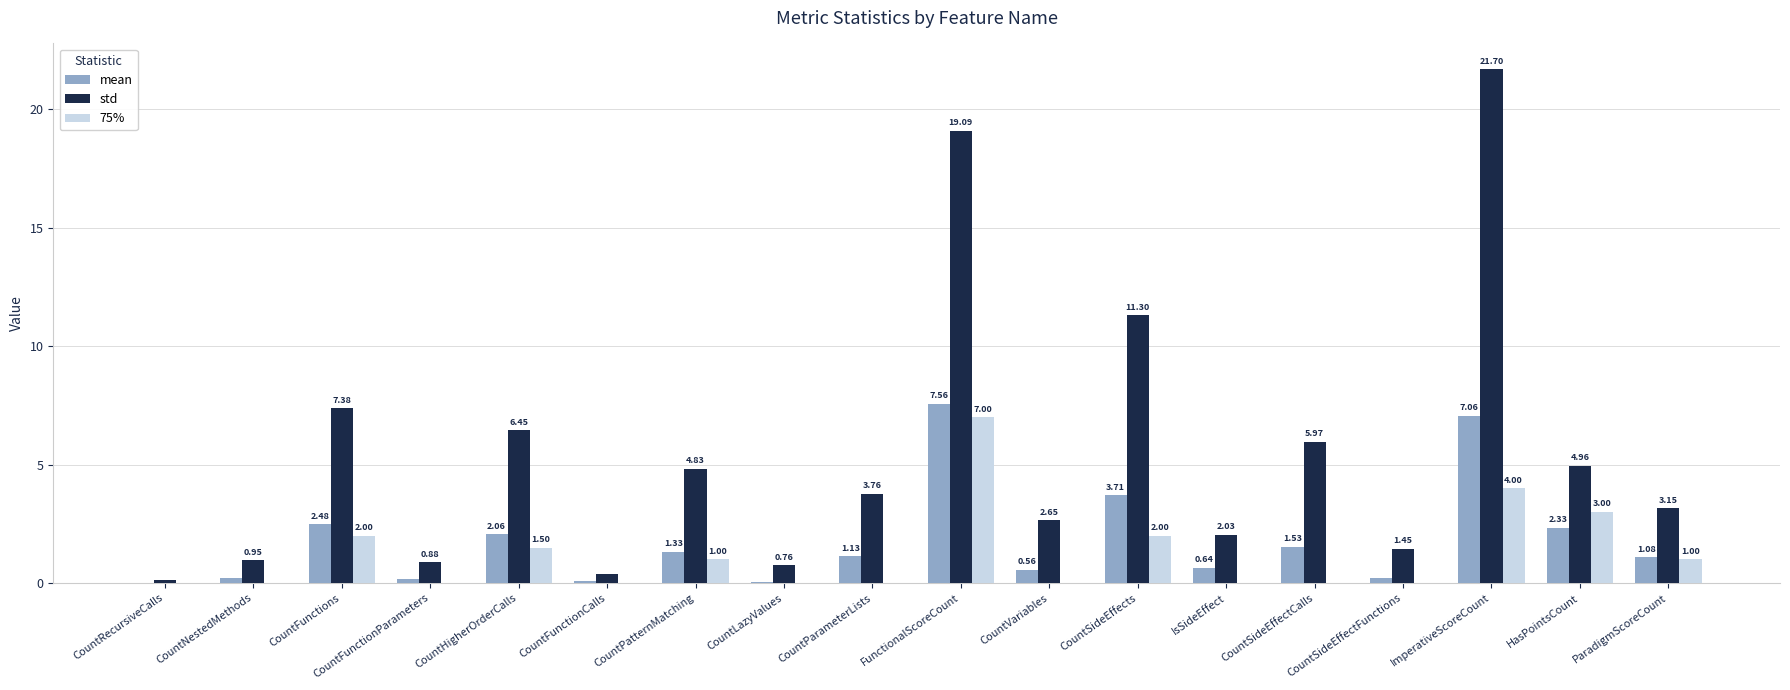

Where does the std series first go above 3?

CountFunctions